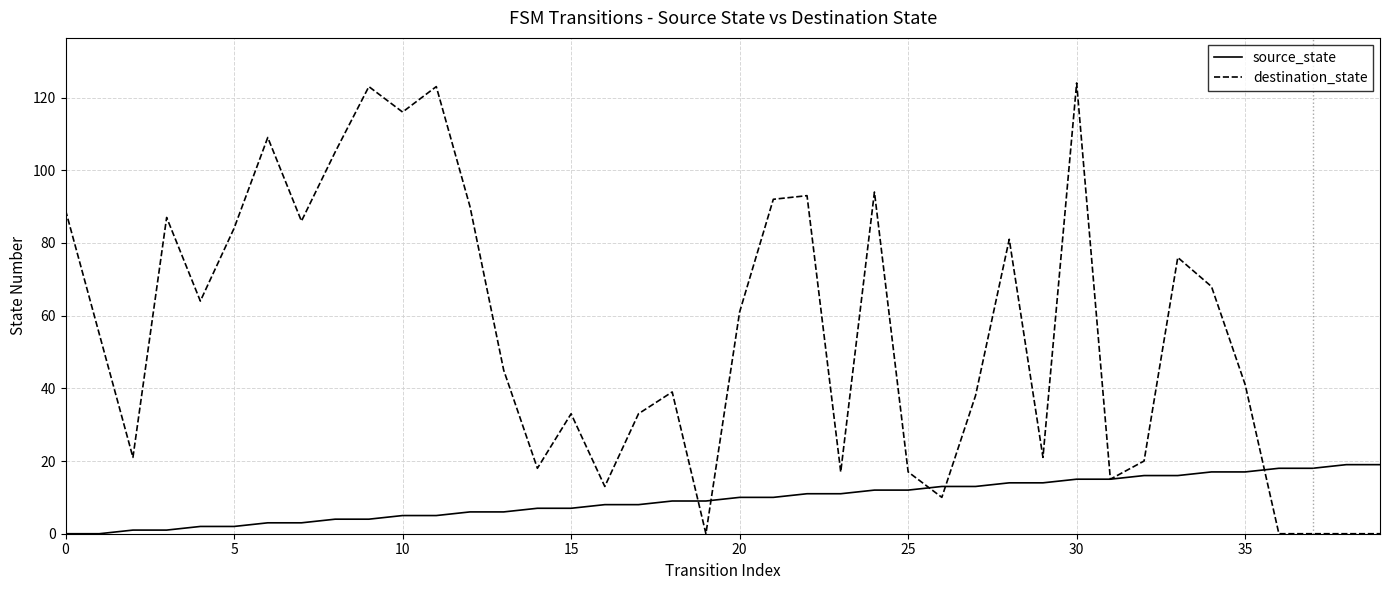

Count the number of data series in this chart.

2